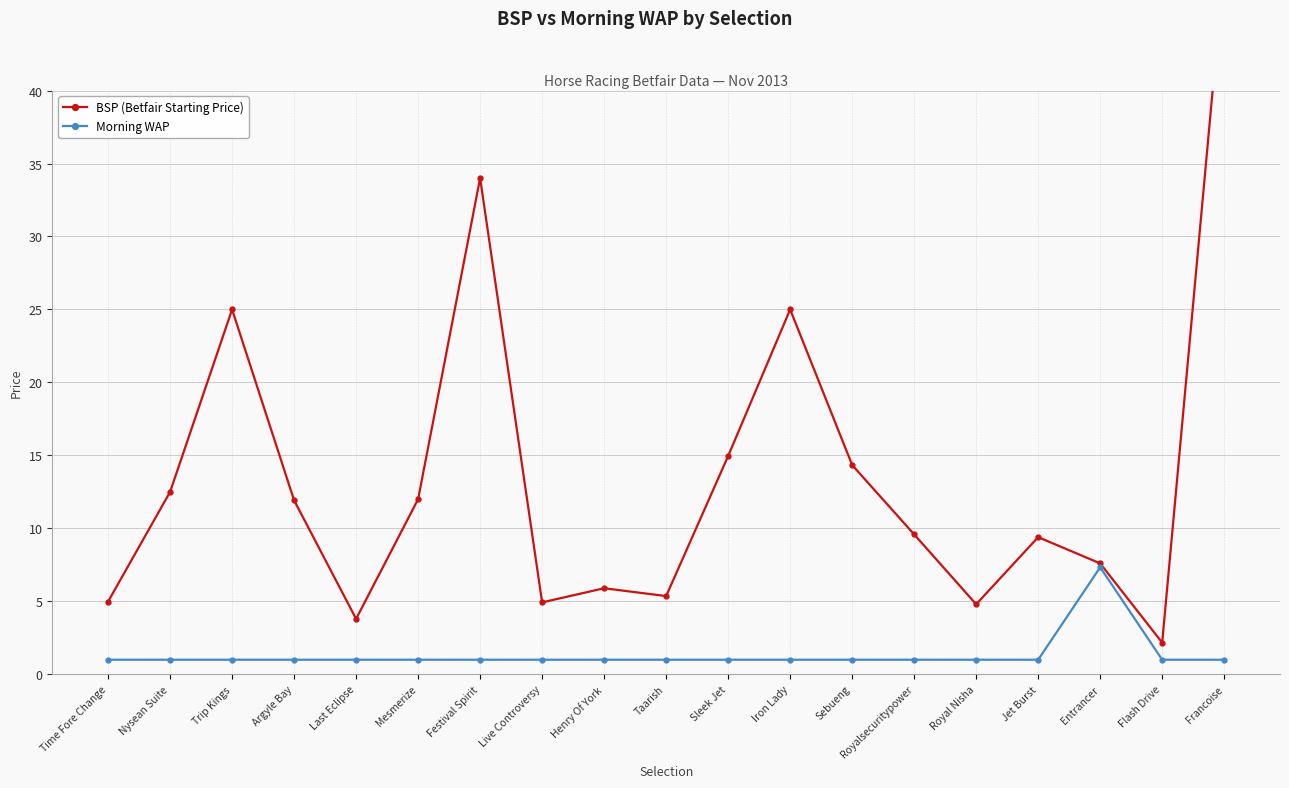

True or false: BSP (Betfair Starting Price) has a value of 4.9 at Live Controversy.

True